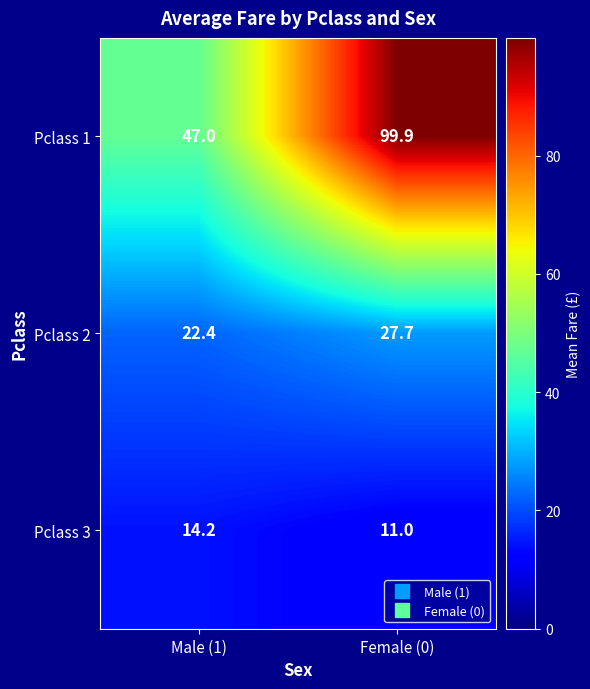

What is the difference between the maximum and minimum values in the Pclass 3 series?

3.2